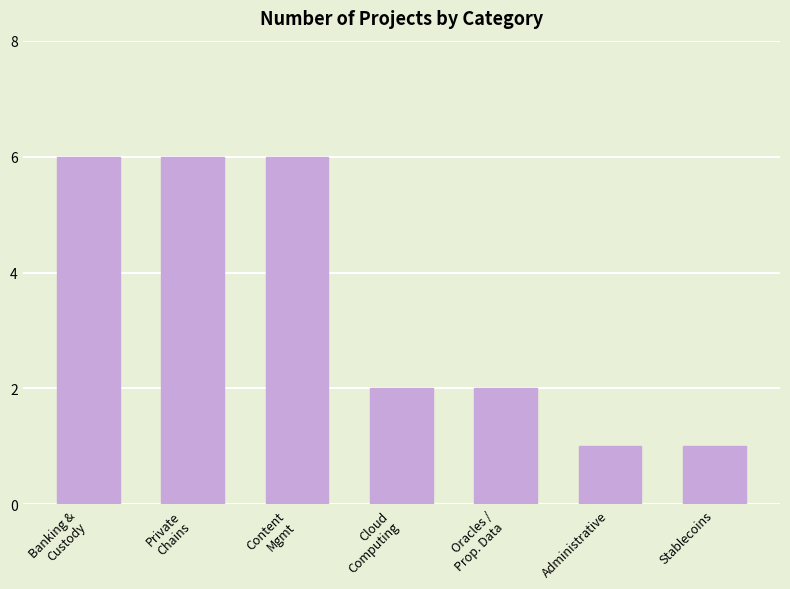

What is the label of the 6th bar from the right?

Private
Chains